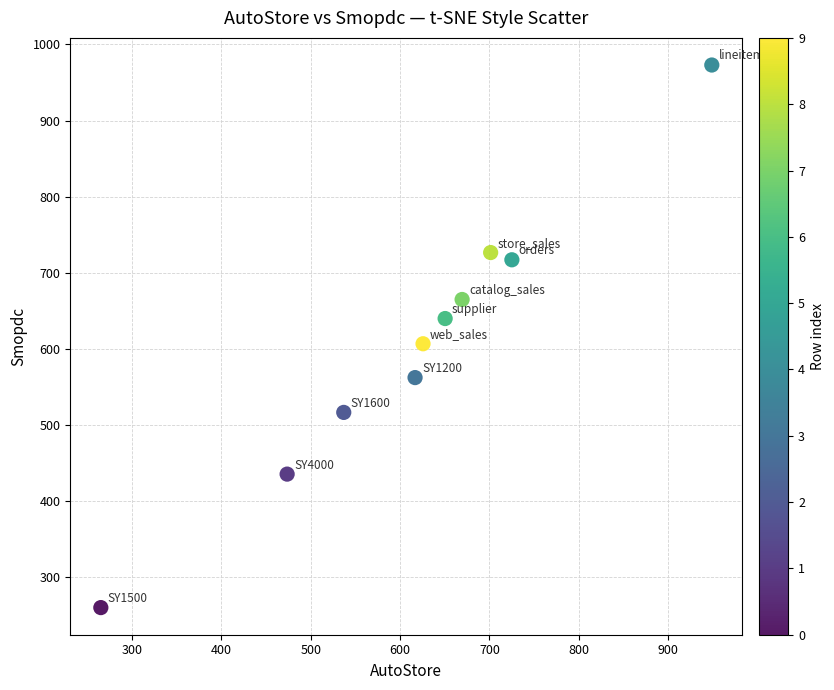

What is the average X value?

621.3